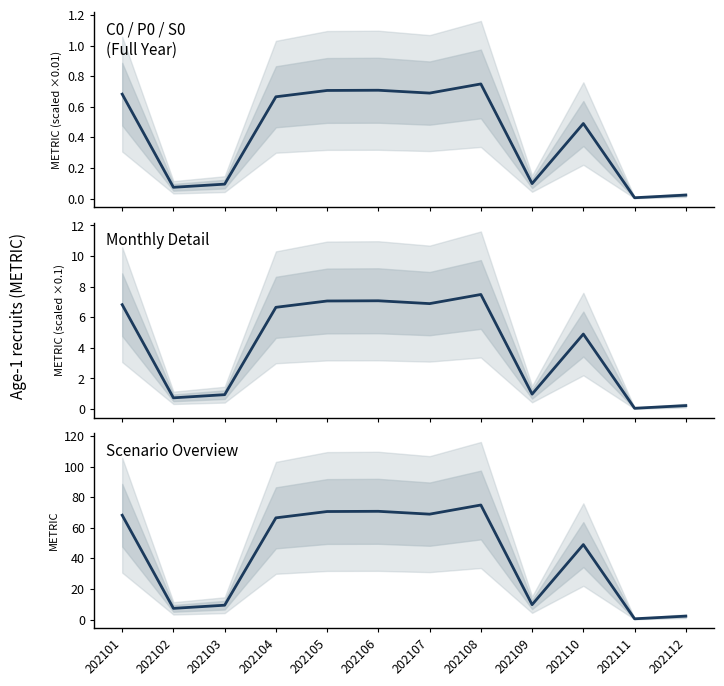

Rank the categories by value from highest to lowest.

202108, 202106, 202105, 202107, 202101, 202104, 202110, 202109, 202103, 202102, 202112, 202111